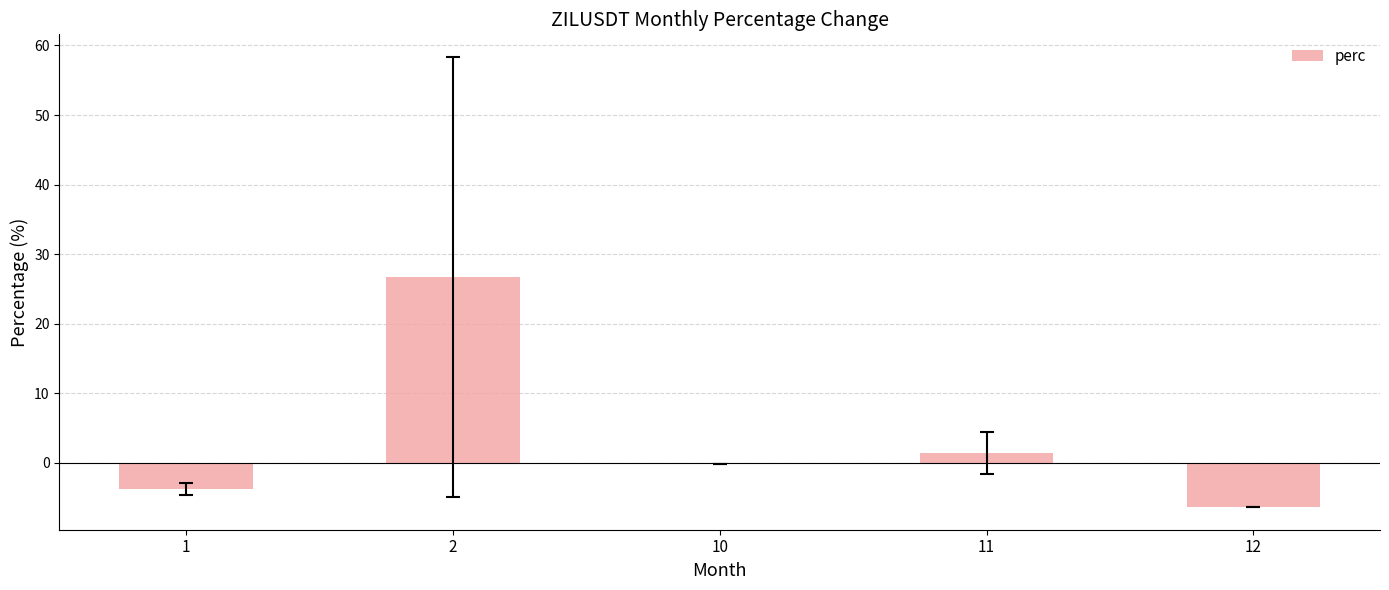

What is the sum of all values?

17.8